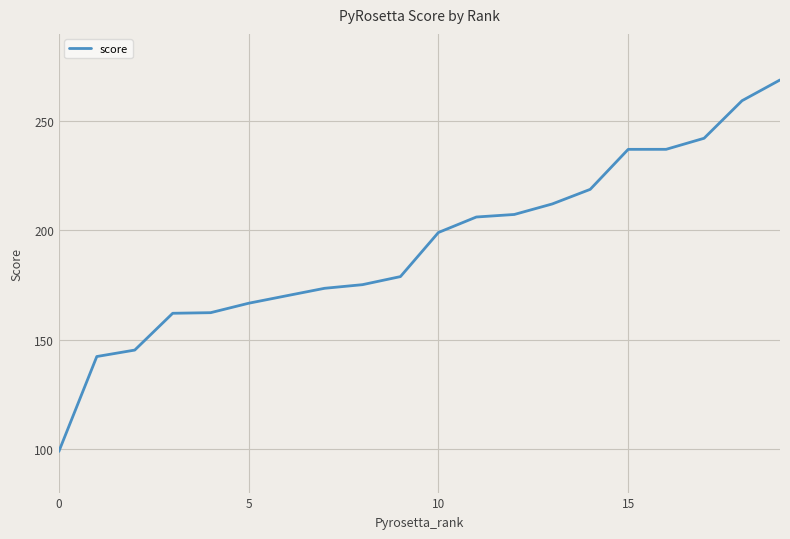

What is the difference between the maximum and minimum values?

170.1